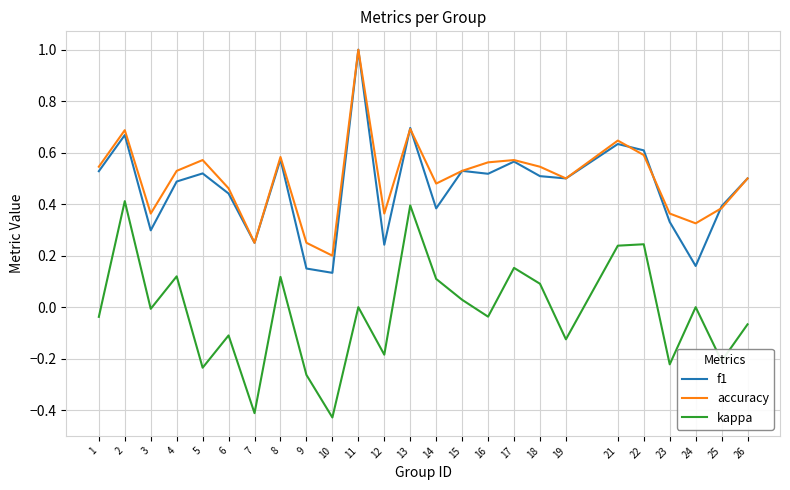

True or false: kappa and accuracy cross at least once.

False